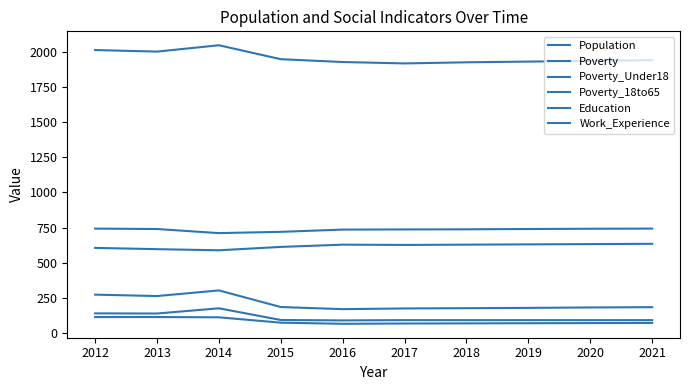

True or false: Work_Experience and Poverty cross at least once.

False